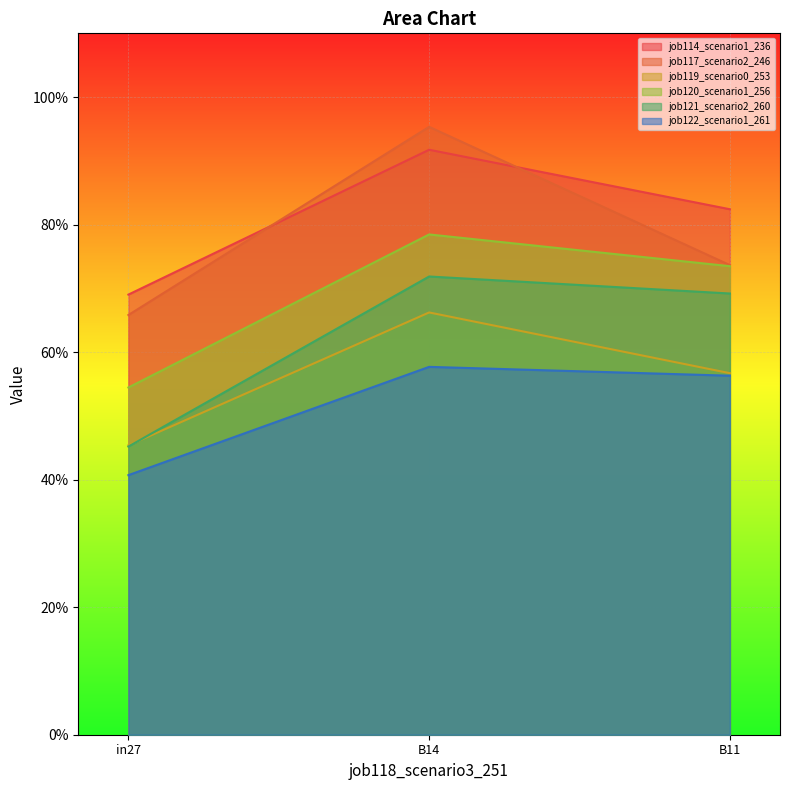

What is the difference between the maximum and minimum values in the job122_scenario1_261 series?

0.2